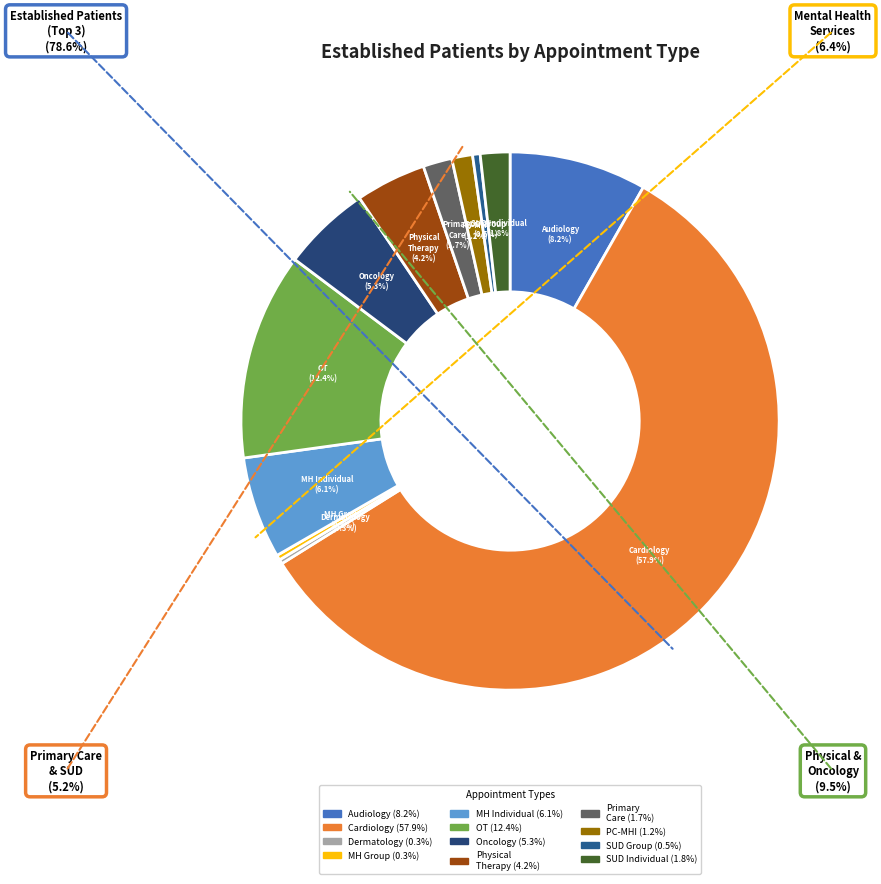

How many segments does this pie chart have?

12